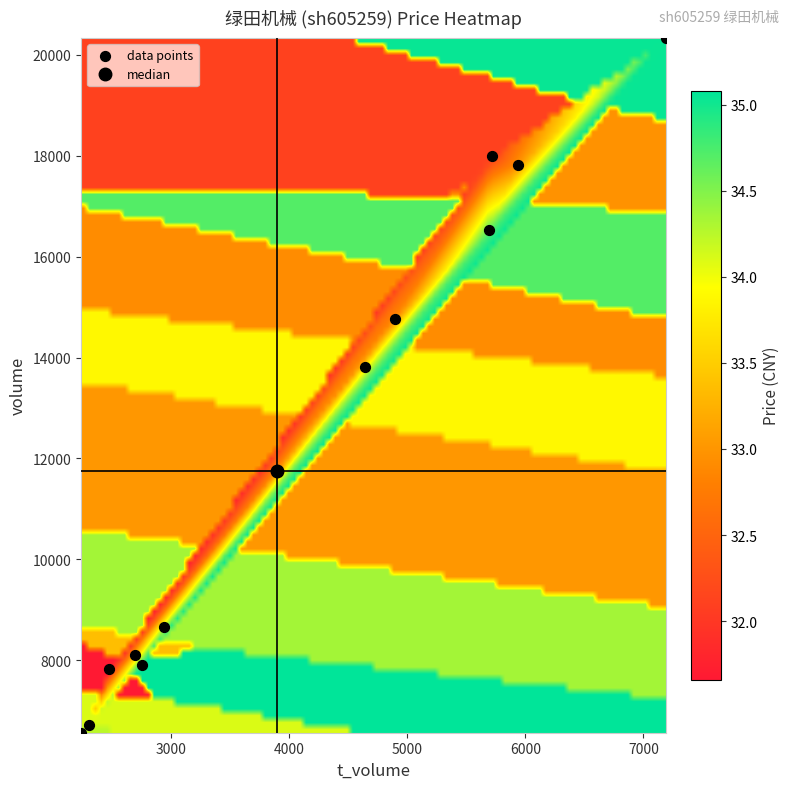

What Y value in the scatter plot is closest to 13449?

13813